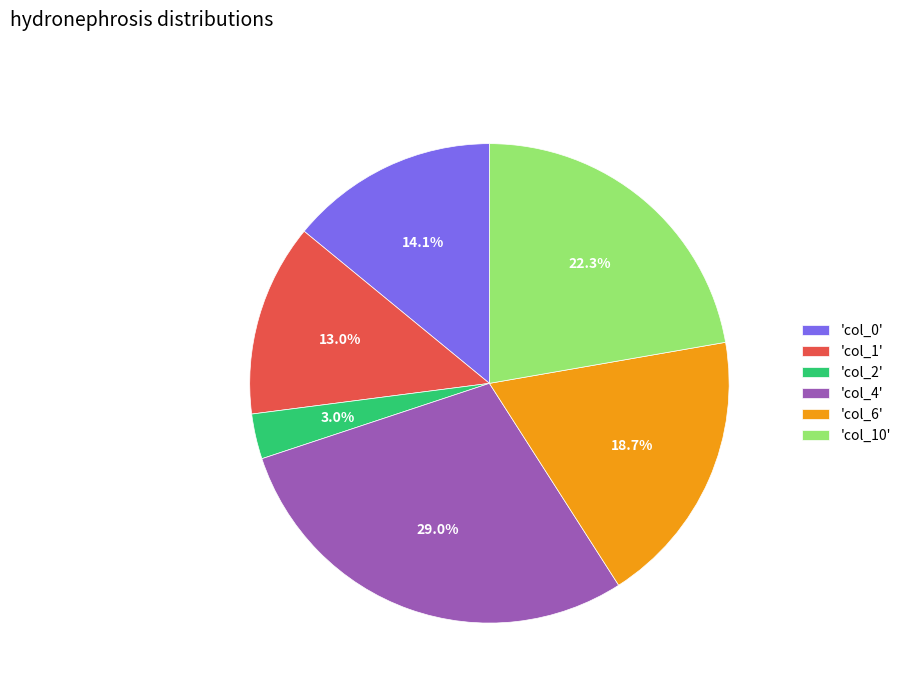

Rank the categories by value from lowest to highest.

'col_2', 'col_1', 'col_0', 'col_6', 'col_10', 'col_4'